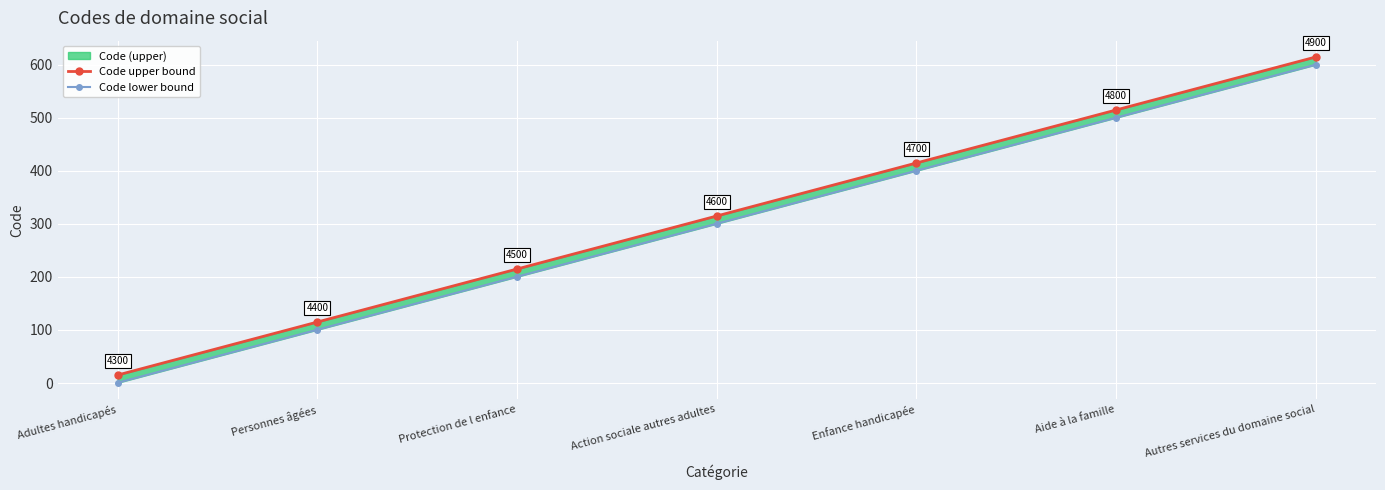

True or false: Code upper bound and Code lower bound intersect in this chart.

False